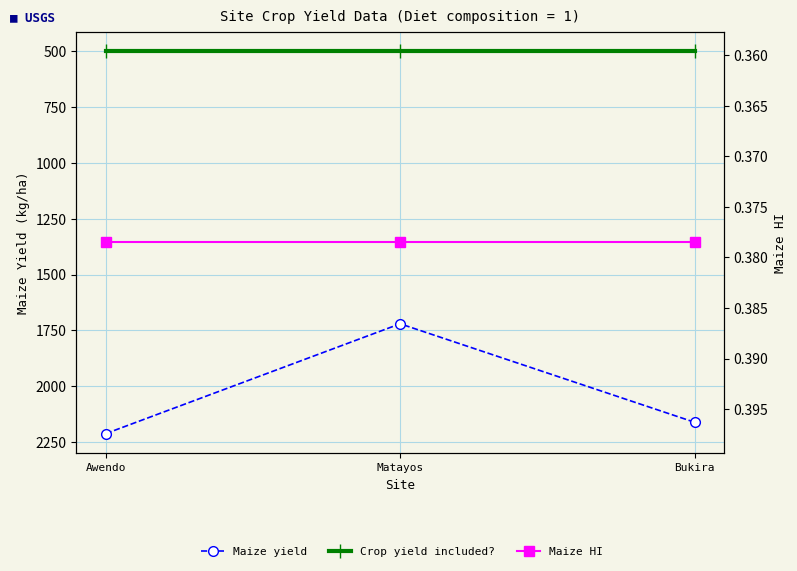

List the labels in order of Maize HI value, largest first.

Awendo, Matayos, Bukira